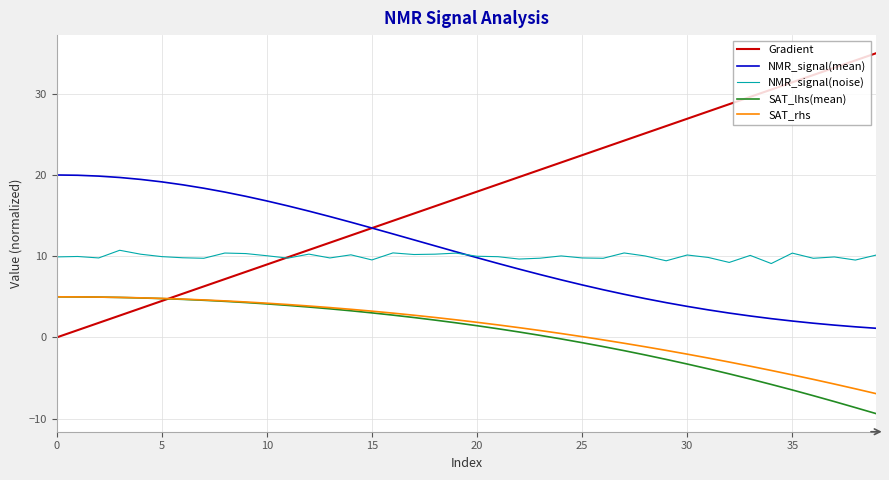

True or false: NMR_signal(mean) and SAT_rhs intersect in this chart.

False